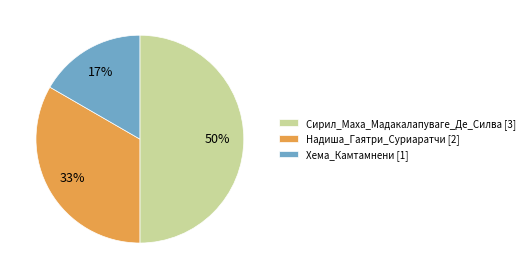

Is it true that Надиша_Гаятри_Суриаратчи [2] is 33% of the pie?

True